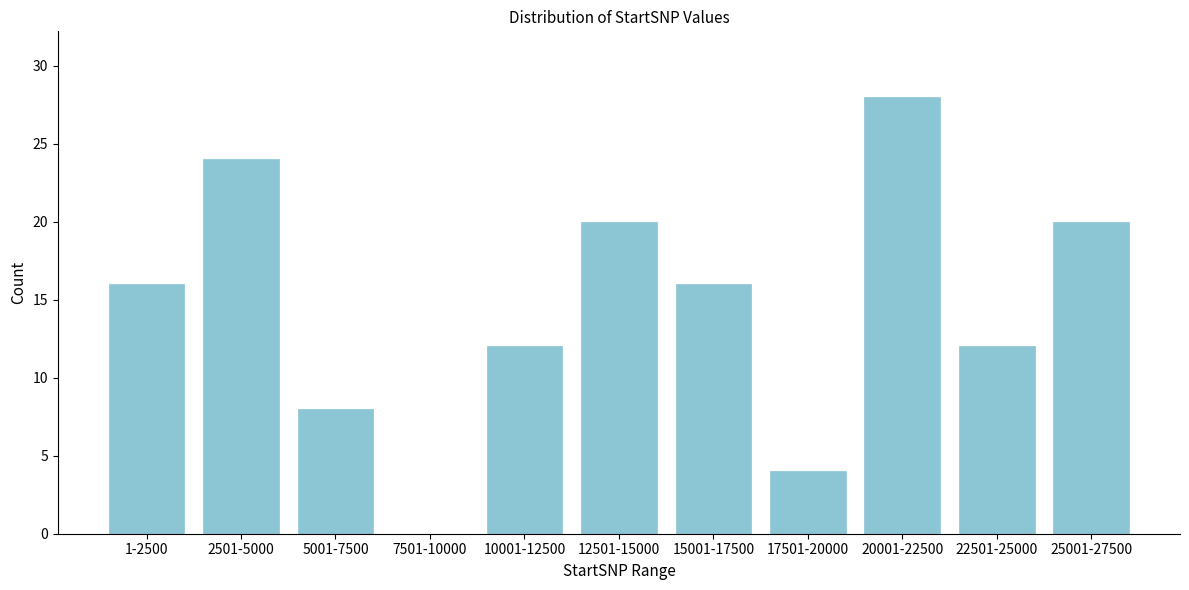

Reading left to right, extract all data points from this chart.

1-2500=16	2501-5000=24	5001-7500=8	7501-10000=0	10001-12500=12	12501-15000=20	15001-17500=16	17501-20000=4	20001-22500=28	22501-25000=12	25001-27500=20